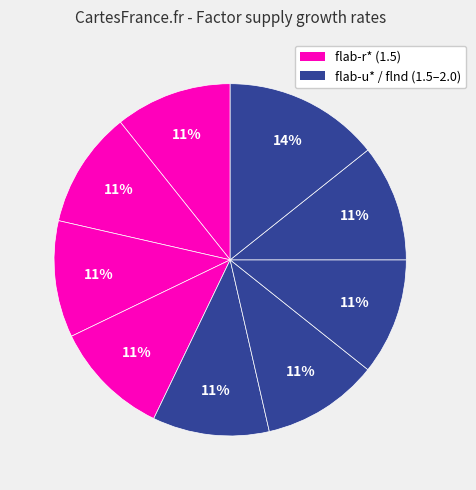

To the nearest percent, what is the average slice percentage?

11%